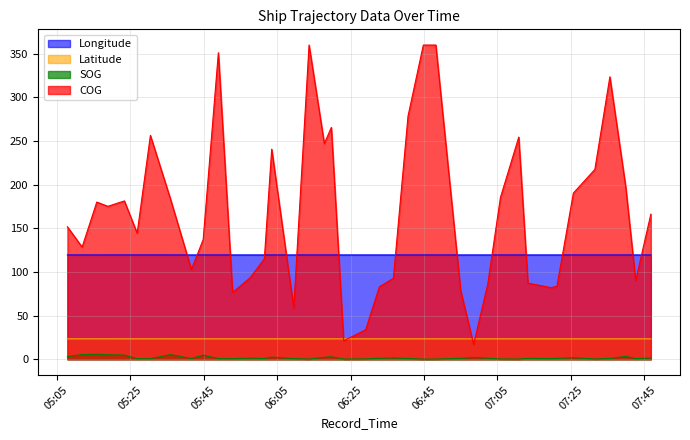

At which category does COG reach its first local valley?

2024-04-16 05:11:57